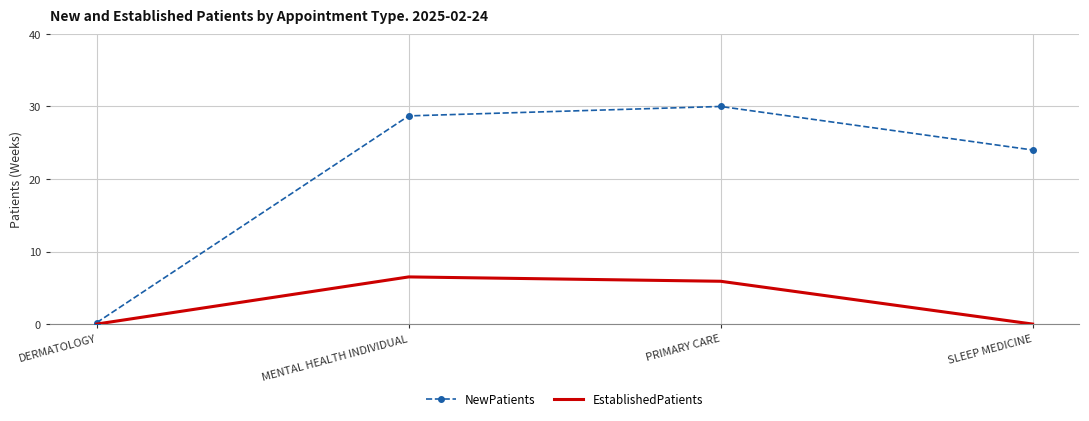

Rank the series at MENTAL HEALTH INDIVIDUAL from highest to lowest value.

NewPatients, EstablishedPatients